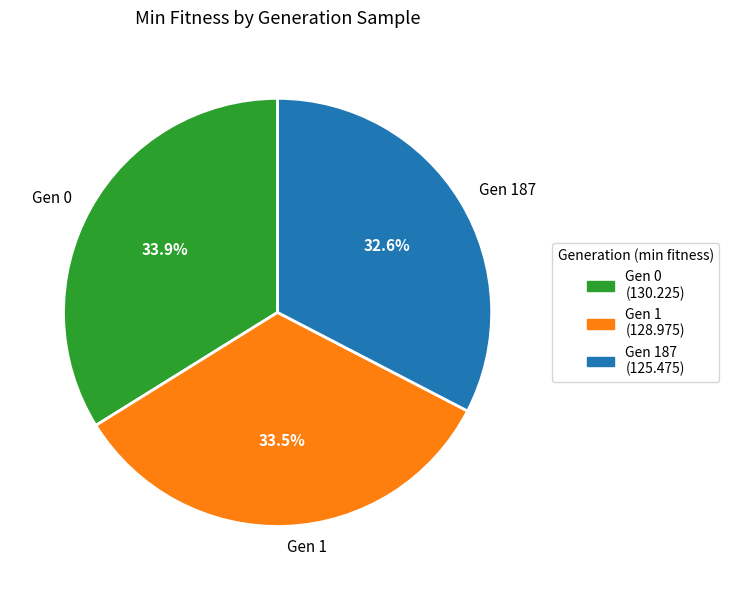

How much of the chart is everything except Gen 1?

66.5%